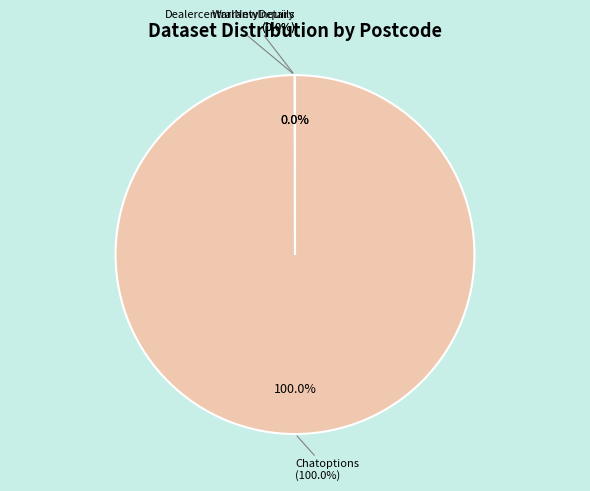

True or false: DealercentralNewInquiry accounts for 0% of the total.

True